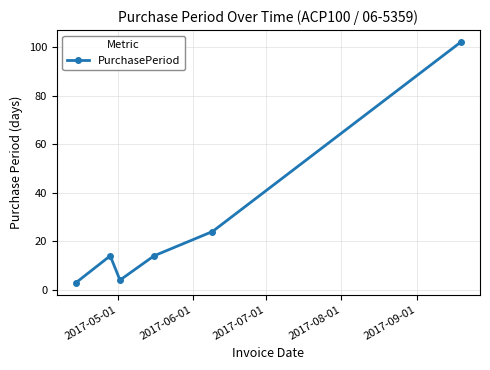

What is the sum of all values?

161